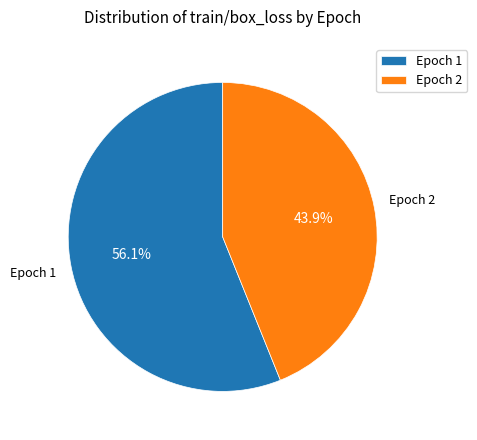

Combined, do Epoch 2 and Epoch 1 account for over 50%?

Yes